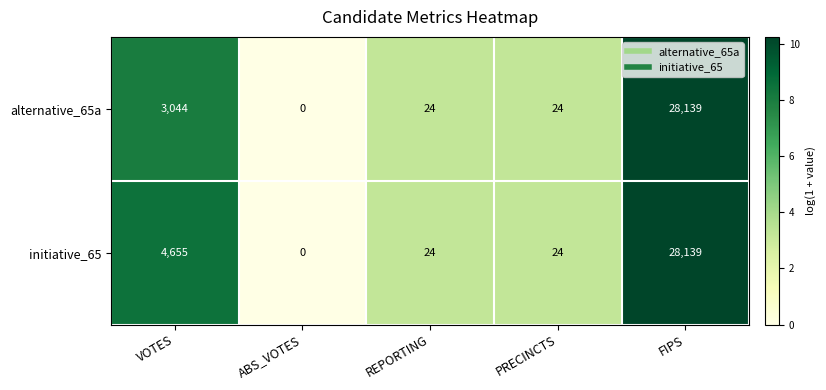

Which series has the largest total across all categories?

initiative_65